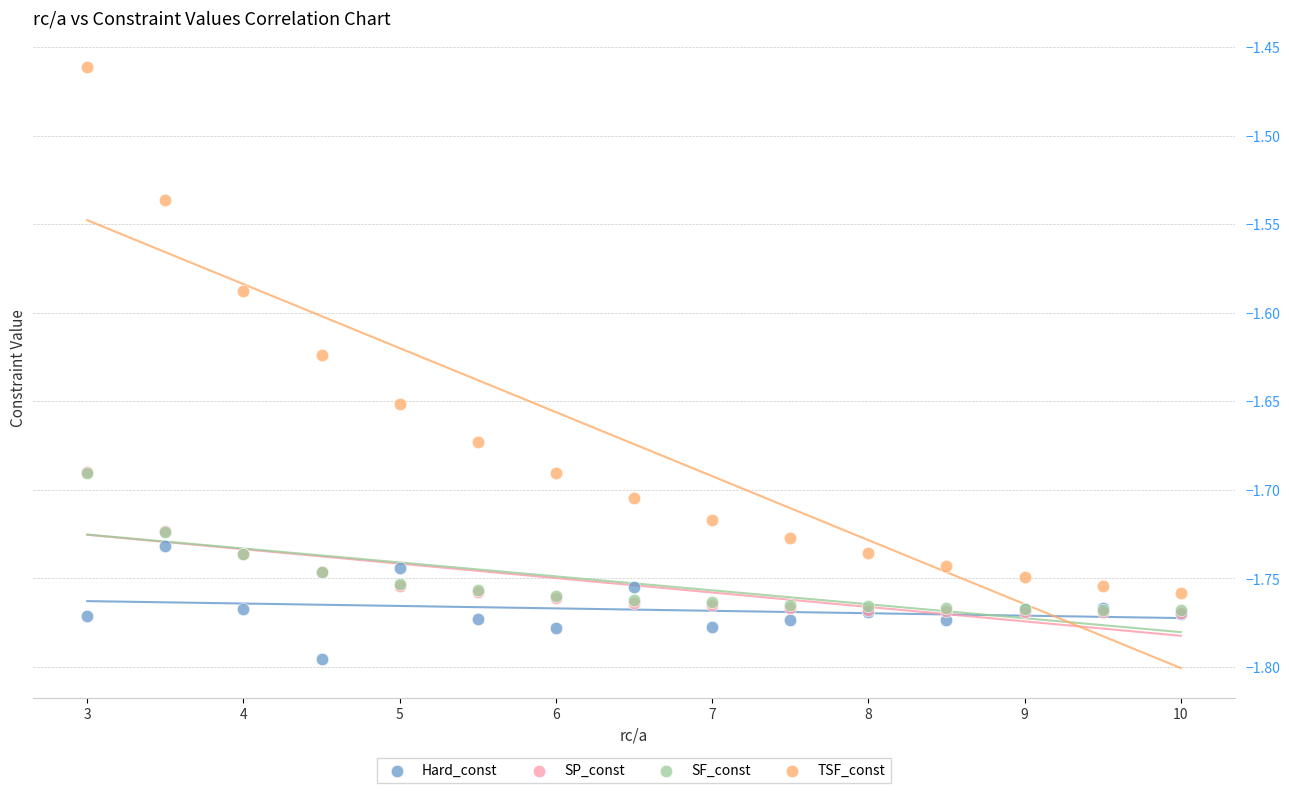

What are all the series names shown in the legend?

Hard_const, SP_const, SF_const, TSF_const